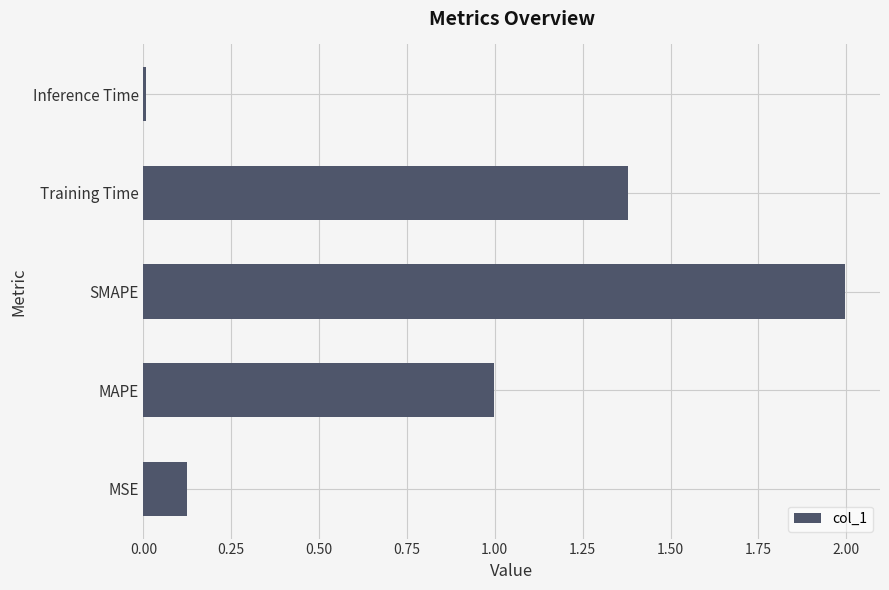

Rank the categories by value from lowest to highest.

Inference Time, MSE, MAPE, Training Time, SMAPE